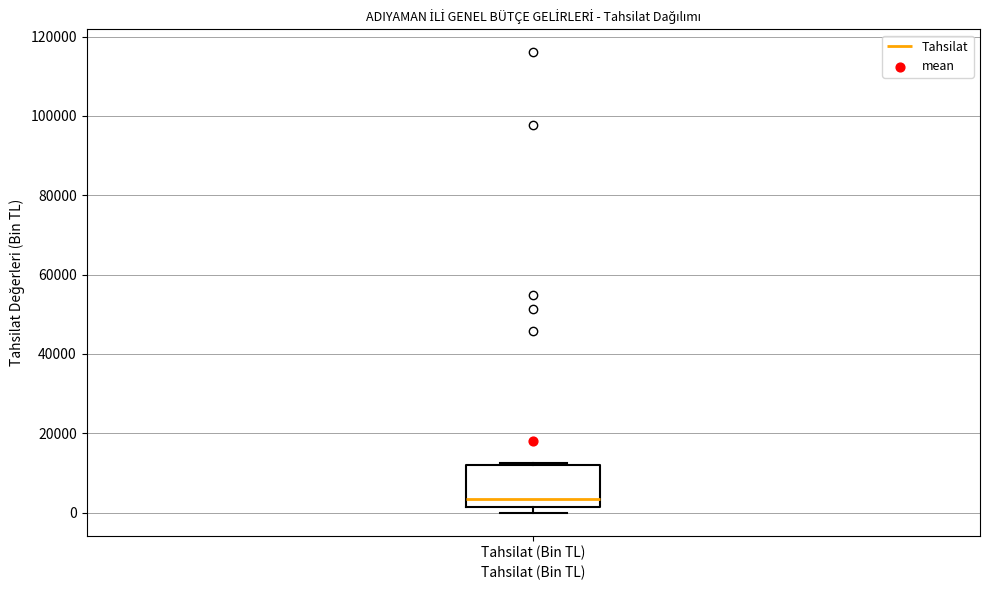

Transcribe this box plot: give where the median line is, the range the box spans, and where the two whiskers end, as read against the y-axis. The values are not printed on the chart, so give them approximately, as read against the axis.

median 4000, box 2000 to 12000, whiskers 0 to 12000